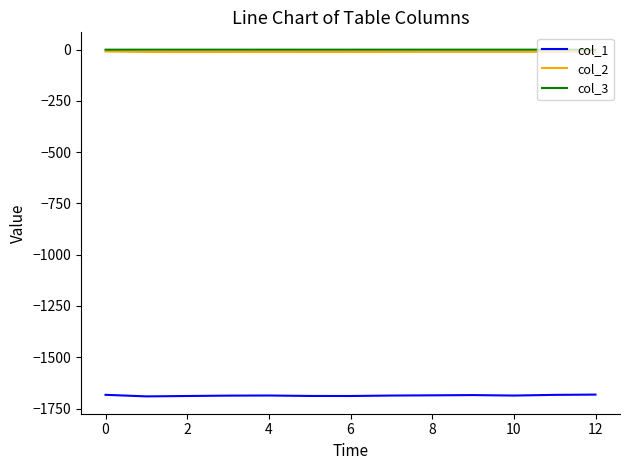

What is the minimum value shown in the chart?

-1690.8